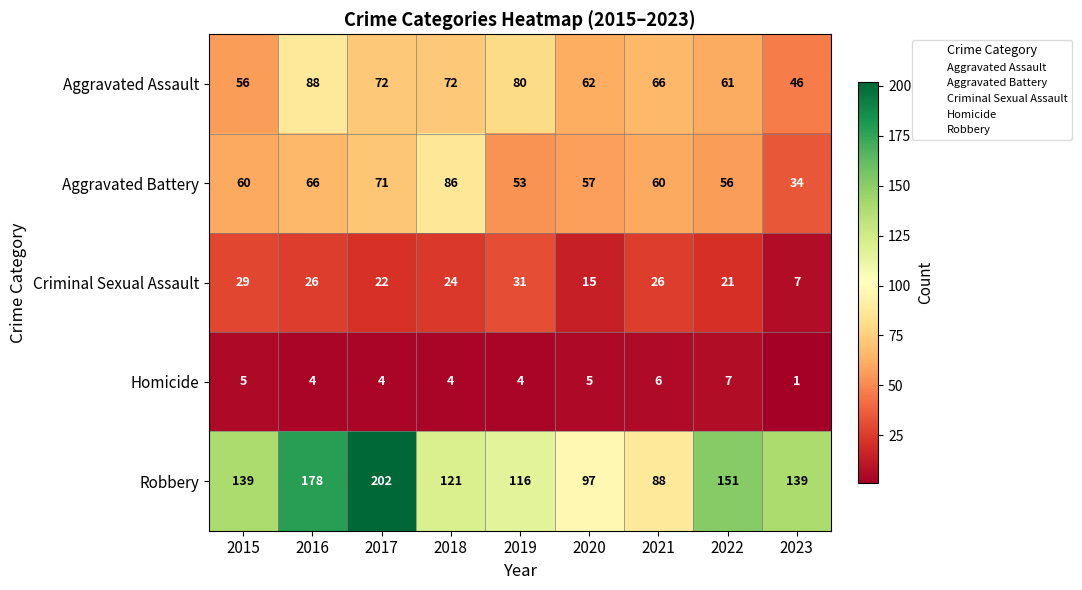

What is the spread (max minus min) of values at 2022?

144